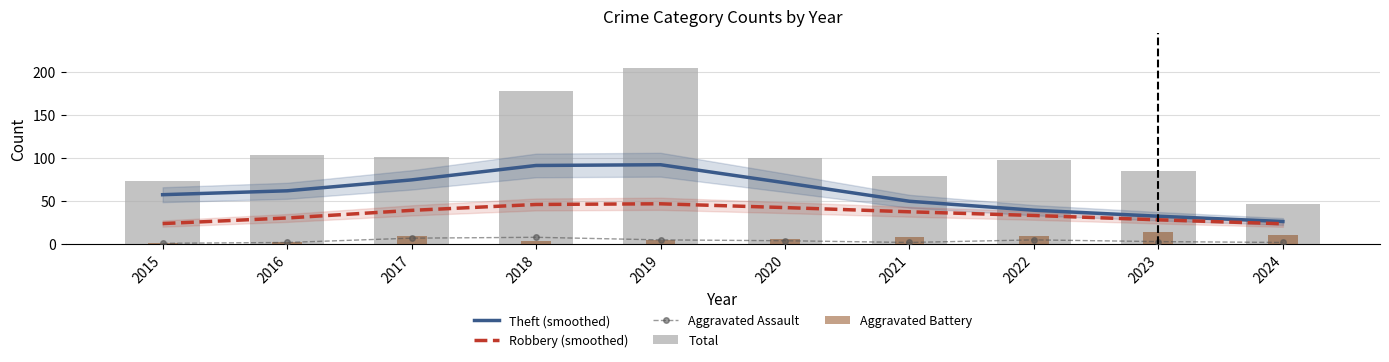

What value does the Theft (smoothed) series have at 2016?

62.0